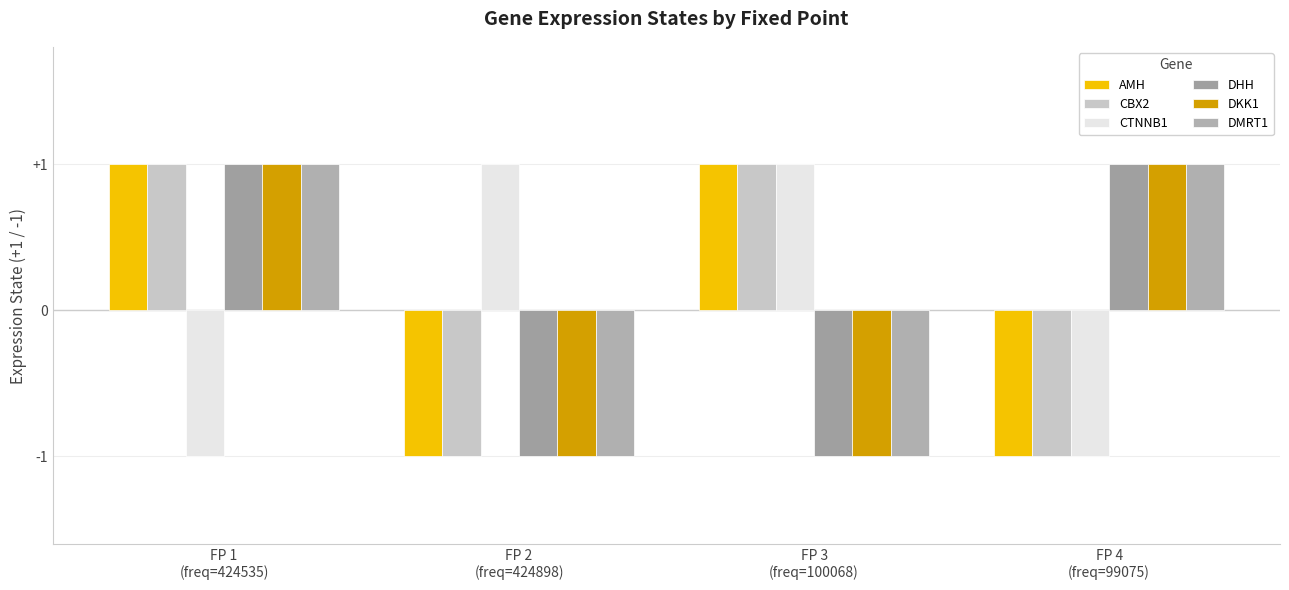

How many groups of bars are there?

4